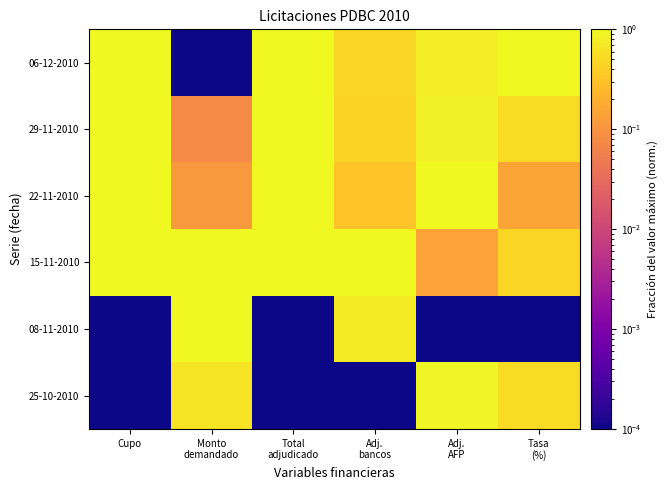

What is the spread (max minus min) of values at Tasa
(%)?

1.0